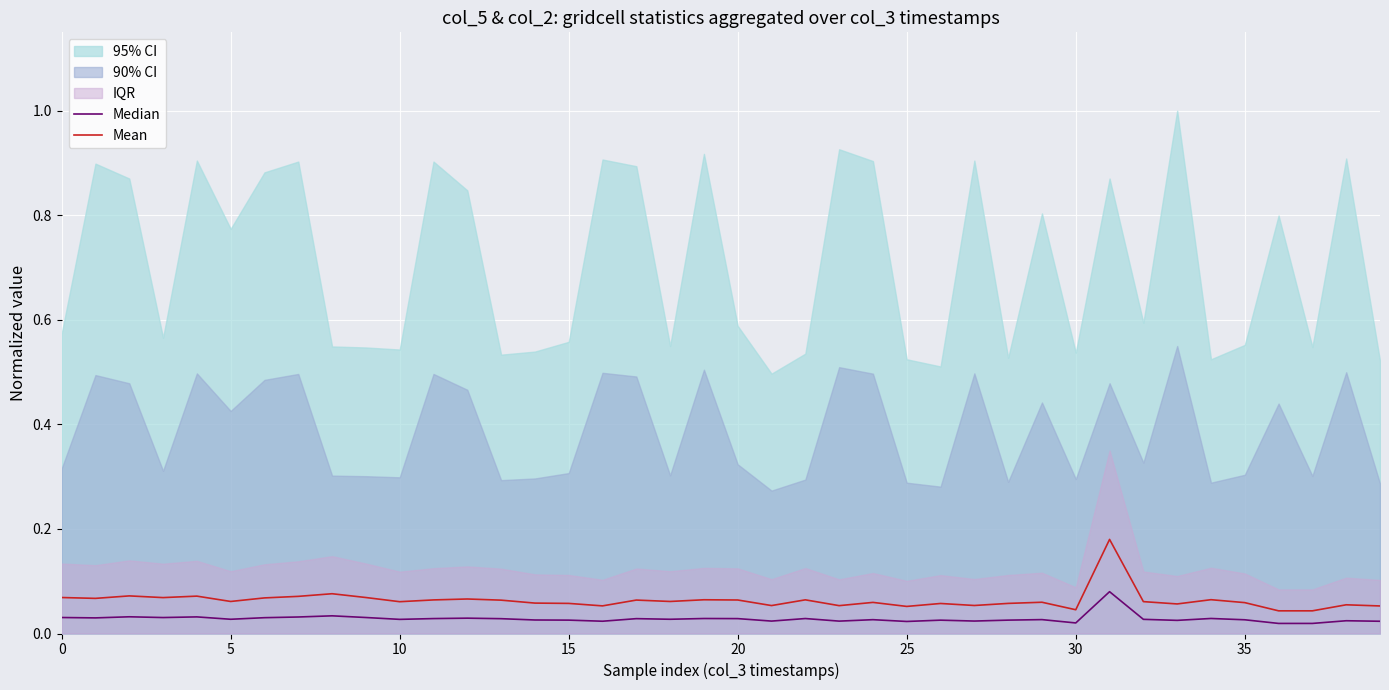

Between 15 and 22, which is larger?

15